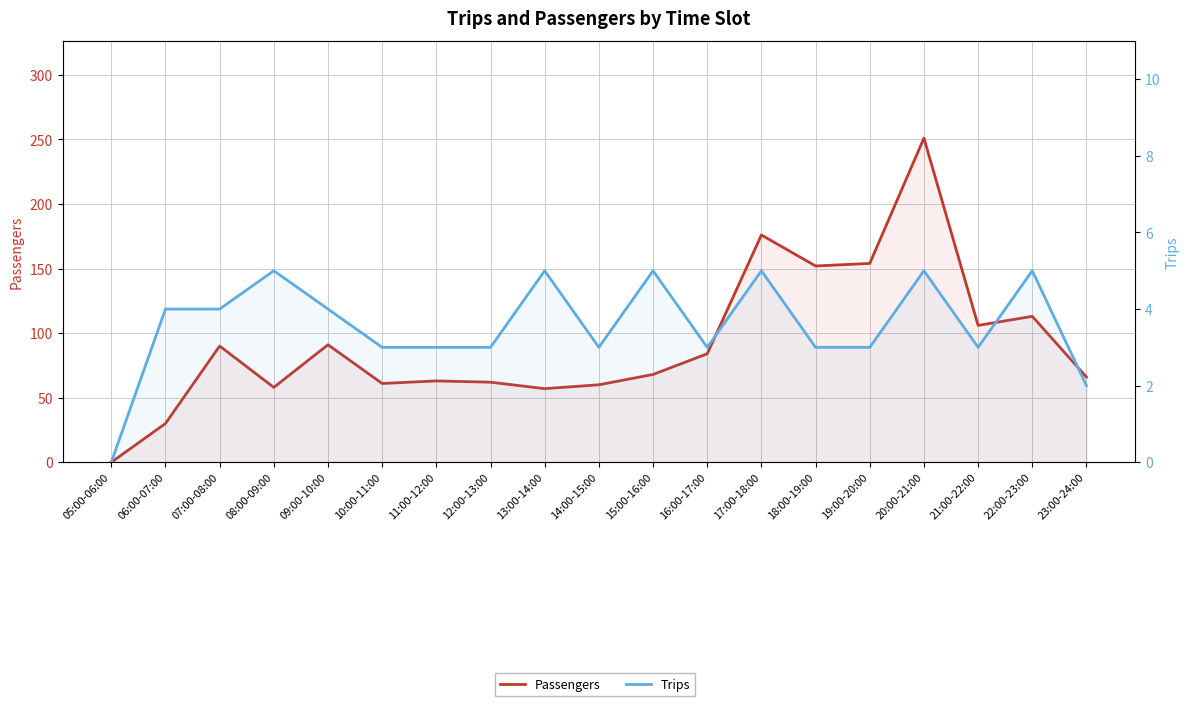

Which series has the widest spread of values?

Passengers